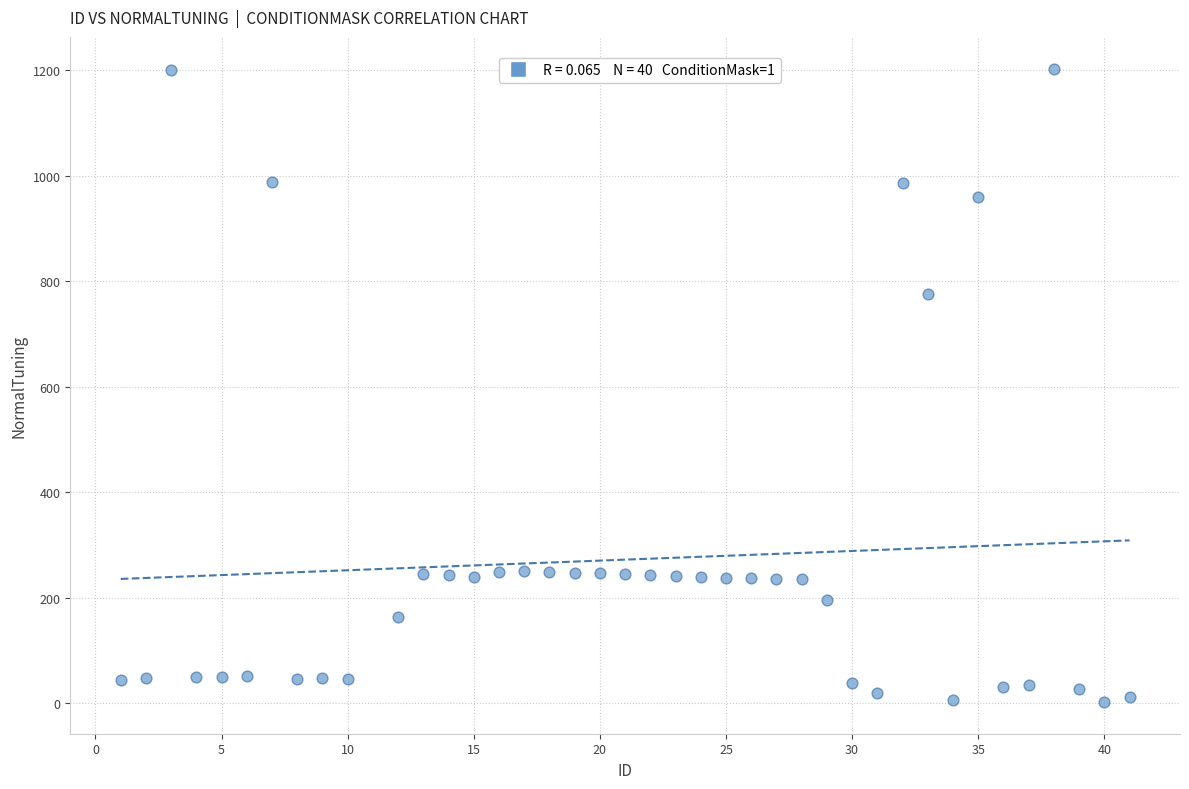

What Y value in the scatter plot is closest to 602?

775